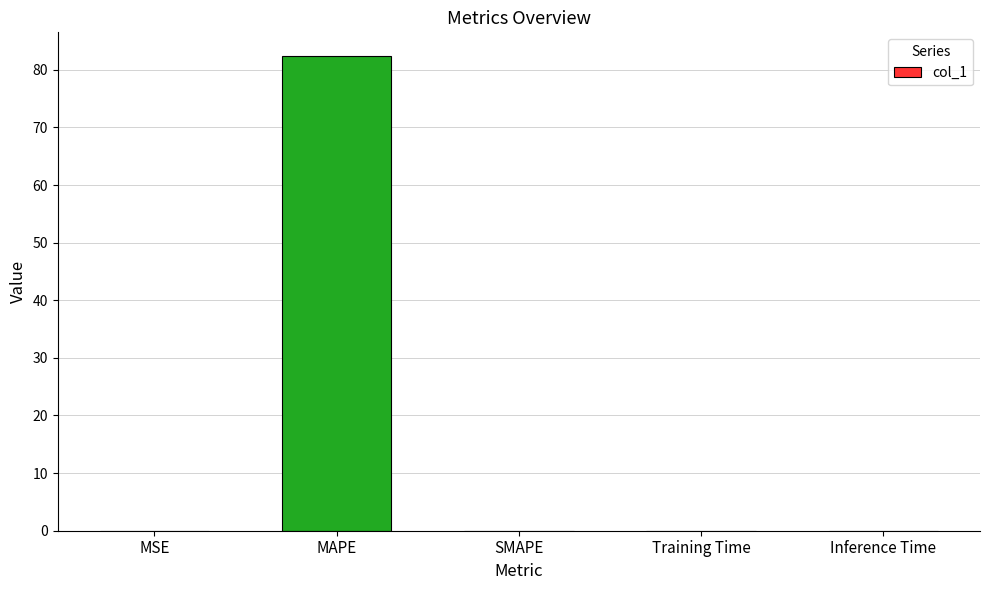

True or false: the data shows 0.0 at MSE.

True